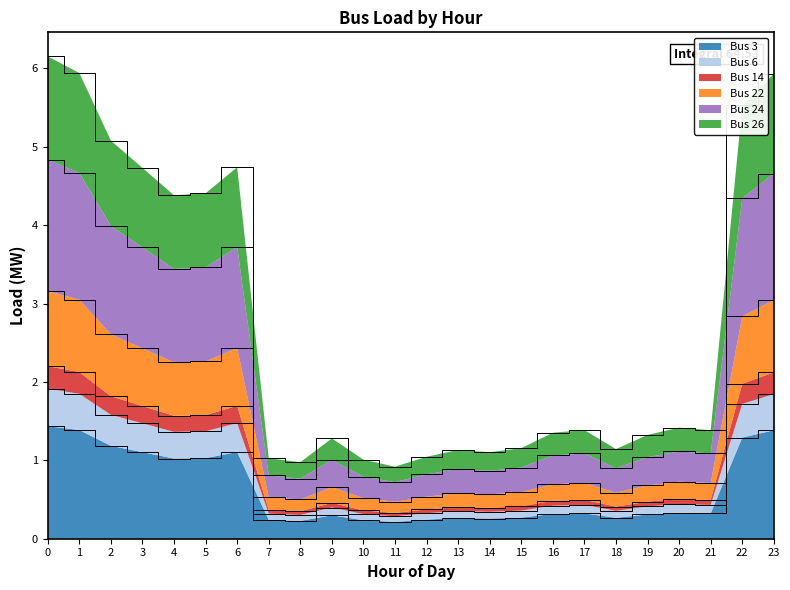

What is the total value across all series at 1?

5.9